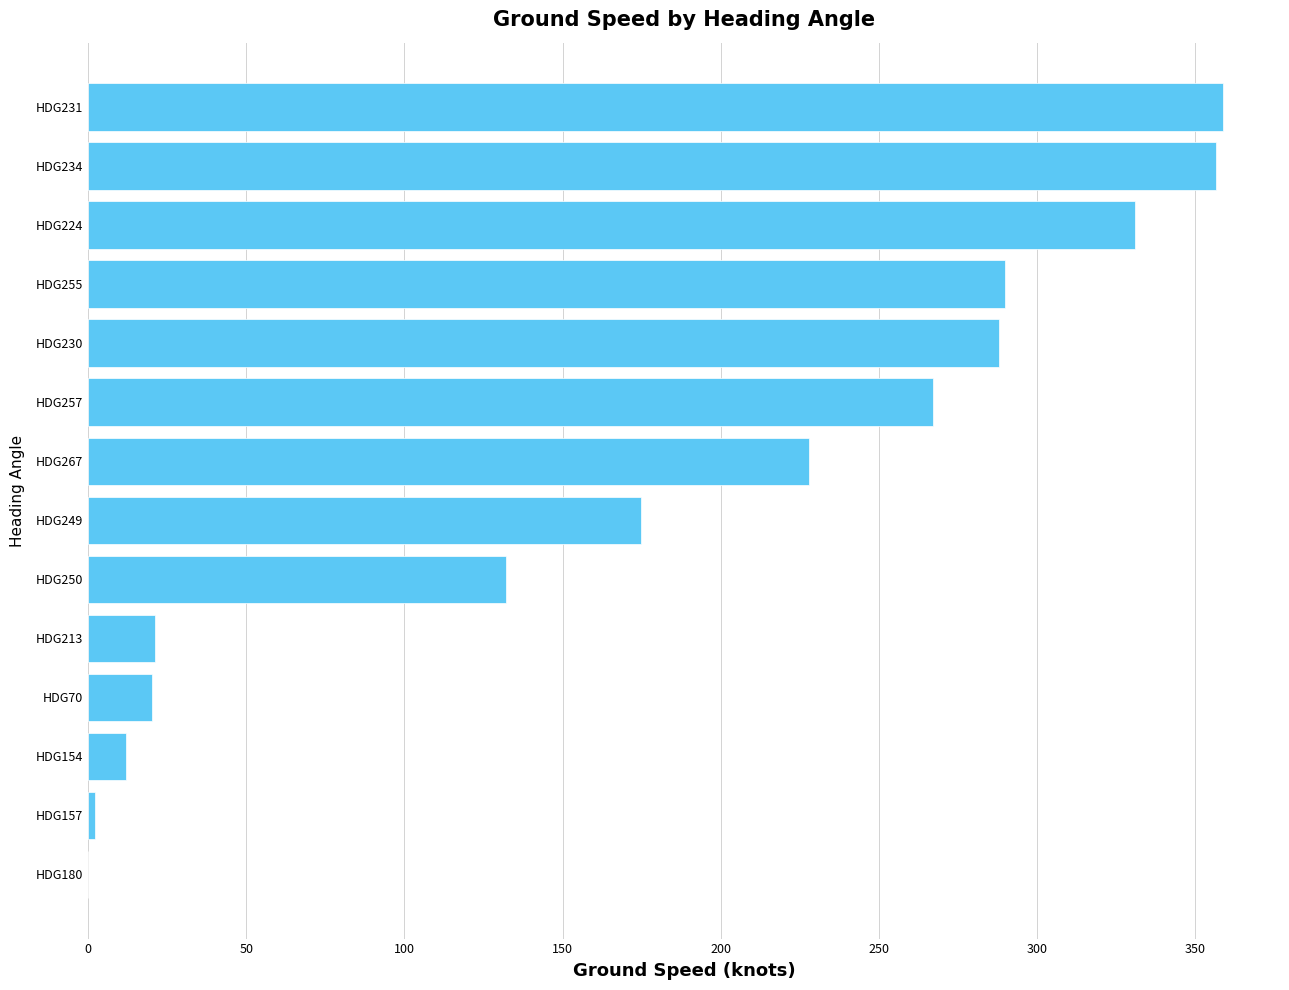

What is the sum of the values at HDG267 and HDG230?

516.0